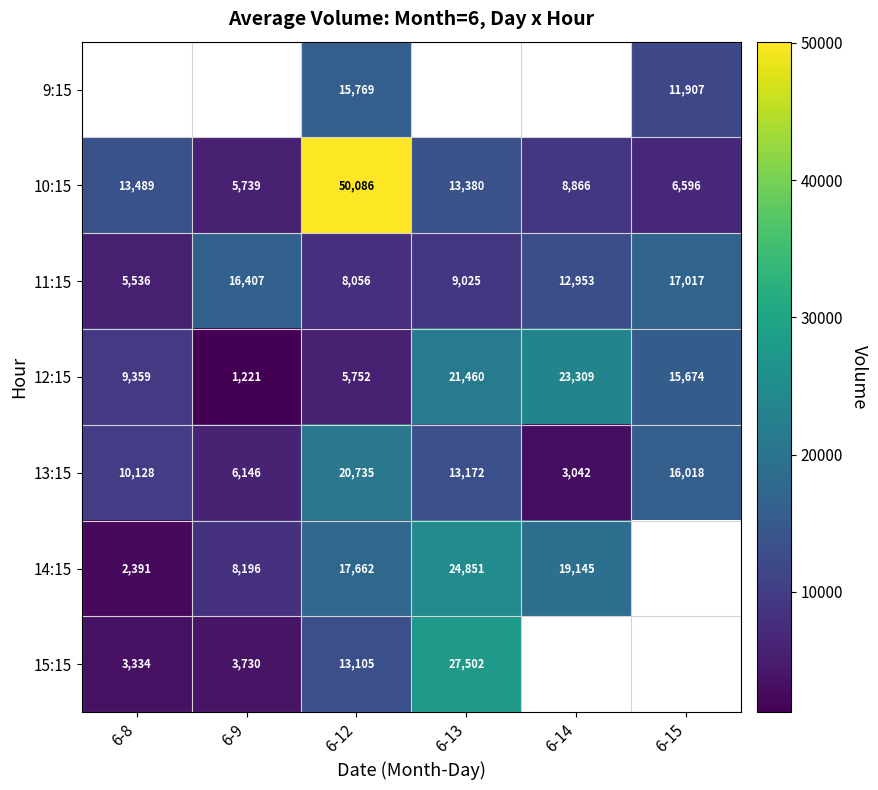

At which label does 12:15 first exceed 15674?

6-13